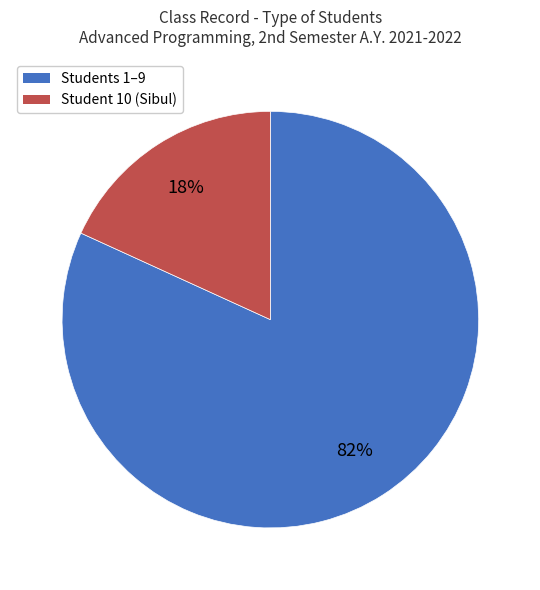

To the nearest percent, what is the difference between the largest and smallest slice percentages?

64%